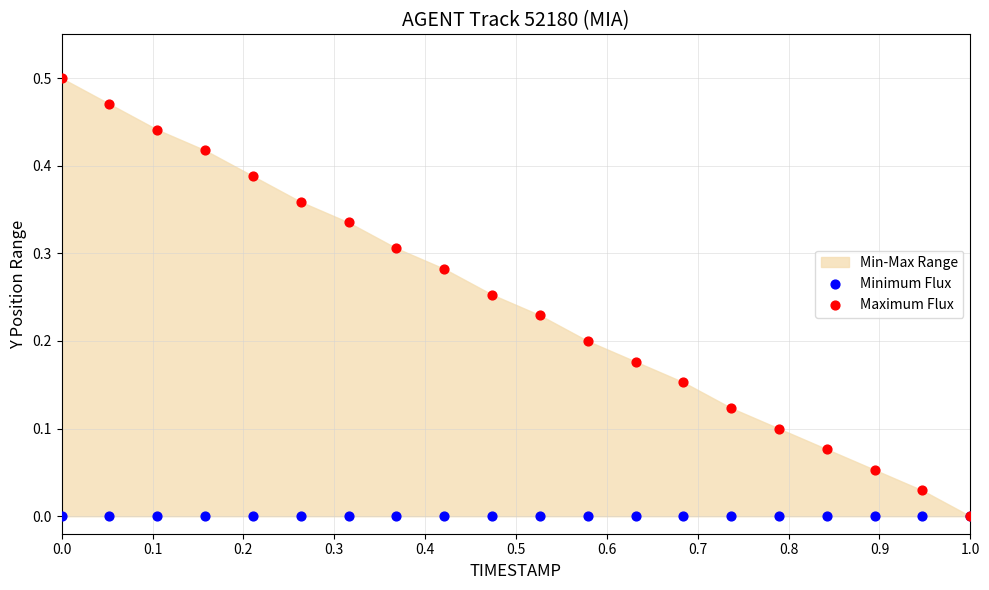

What are all the series names shown in the legend?

Minimum Flux, Maximum Flux